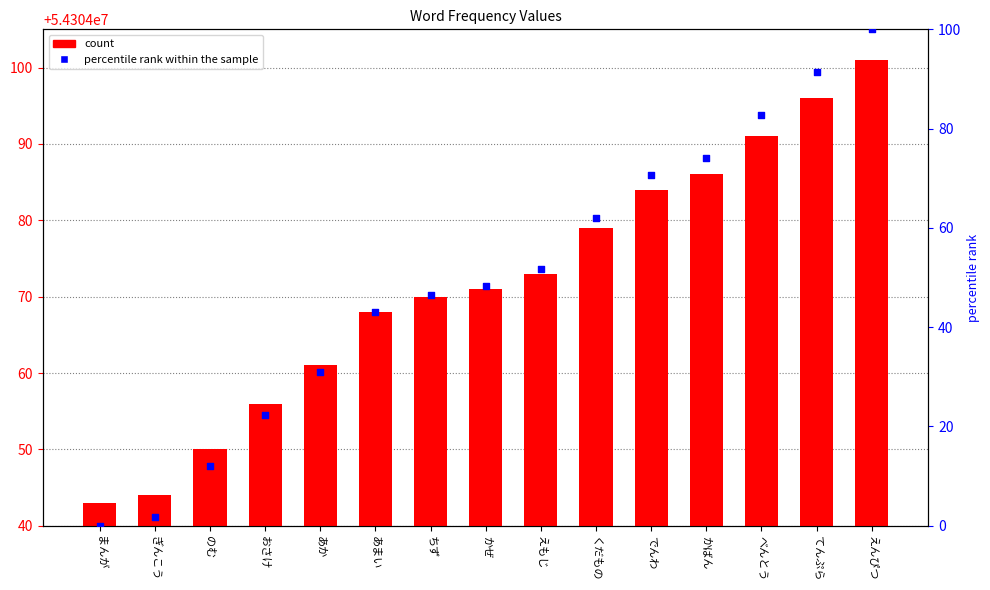

Which series has the largest total across all categories?

value